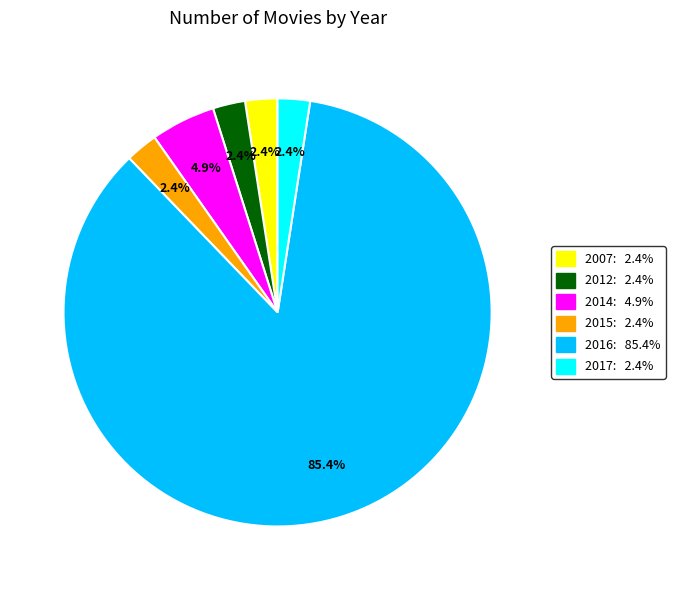

Between 2007: 2.4% and 2014: 4.9%, which is larger?

2014: 4.9%